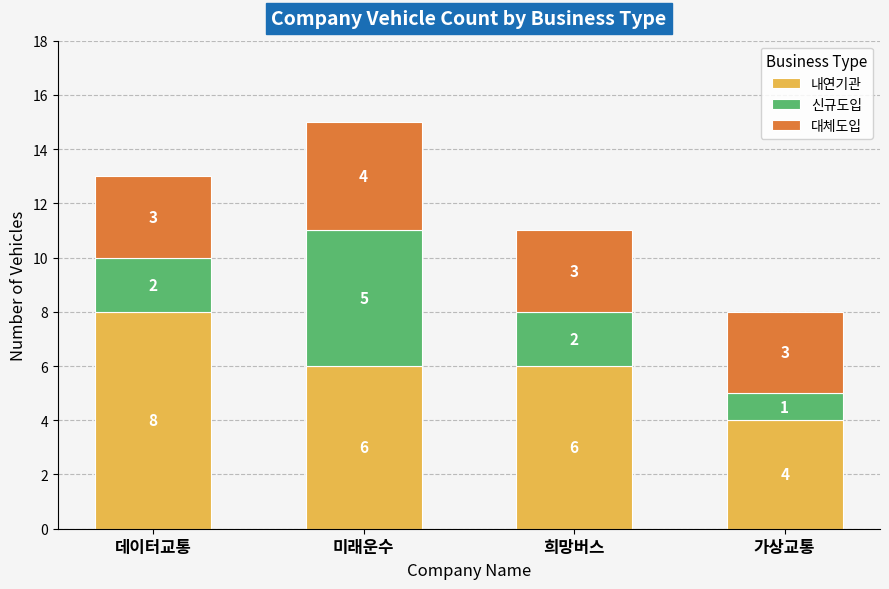

What value does the 내연기관 series have at 가상교통?

4